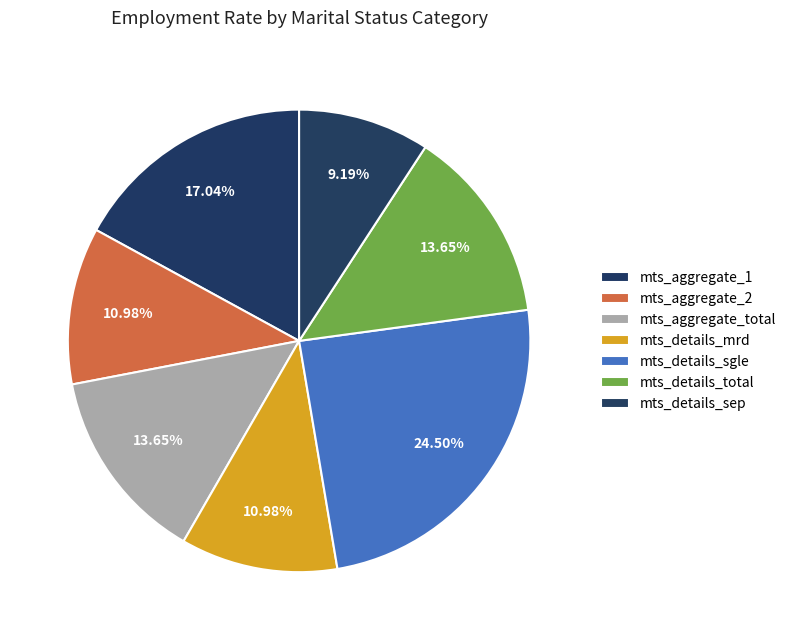

How many segments does this pie chart have?

7